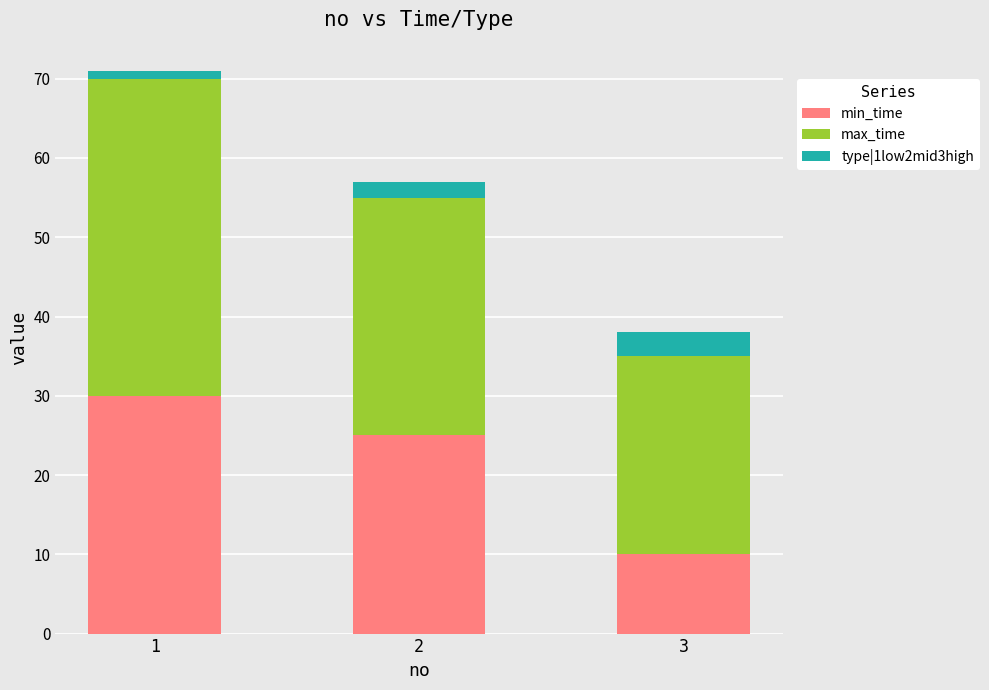

Are the bars grouped side by side (vs. stacked)?

No